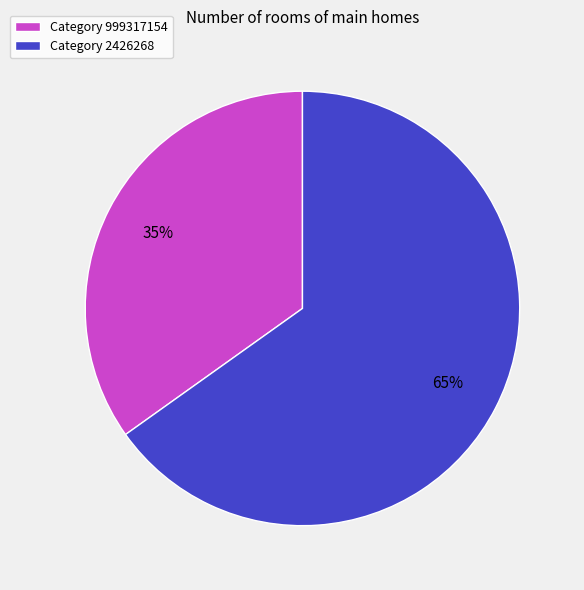

Do Category 999317154 and Category 2426268 together represent more than half of the pie?

Yes